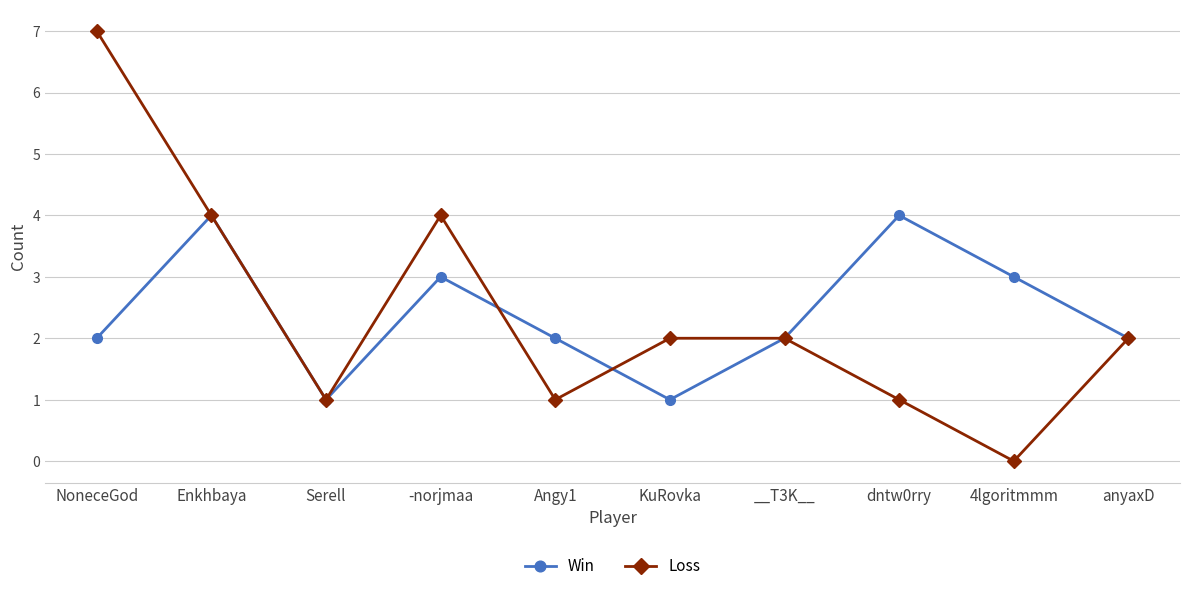

What is the difference between the maximum and minimum values in the Loss series?

7